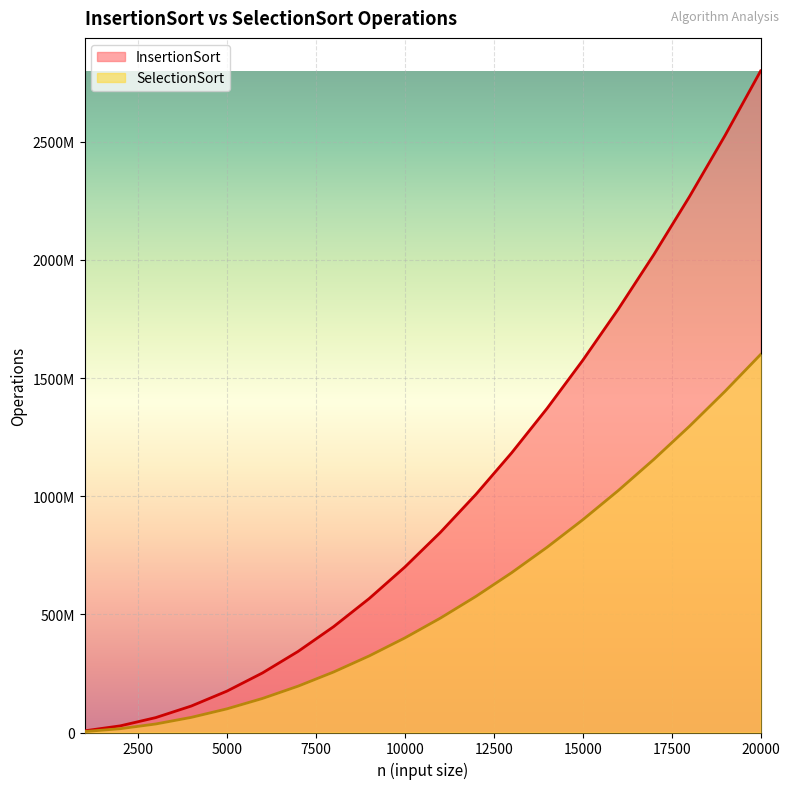

What is the greatest value displayed?

2800119995